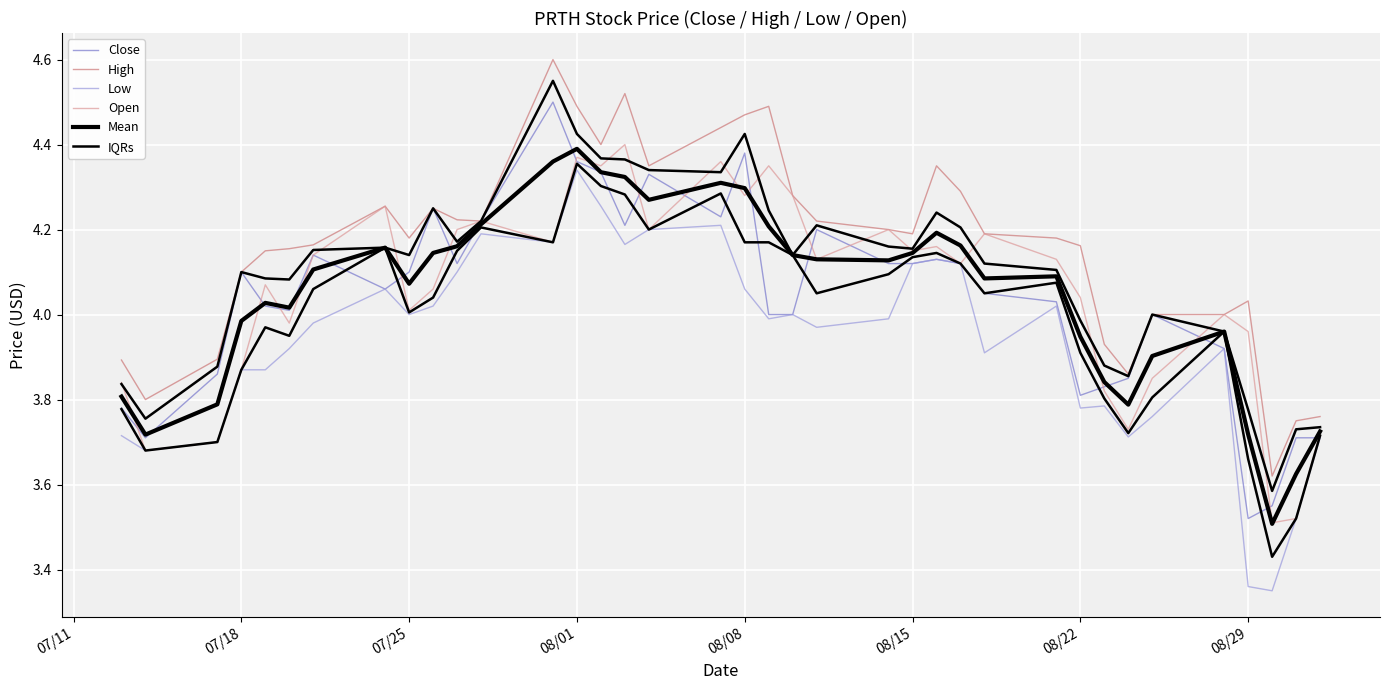

List the series in order of their peak value, lowest first.

Low, Mean, Open, Close, IQRs, High